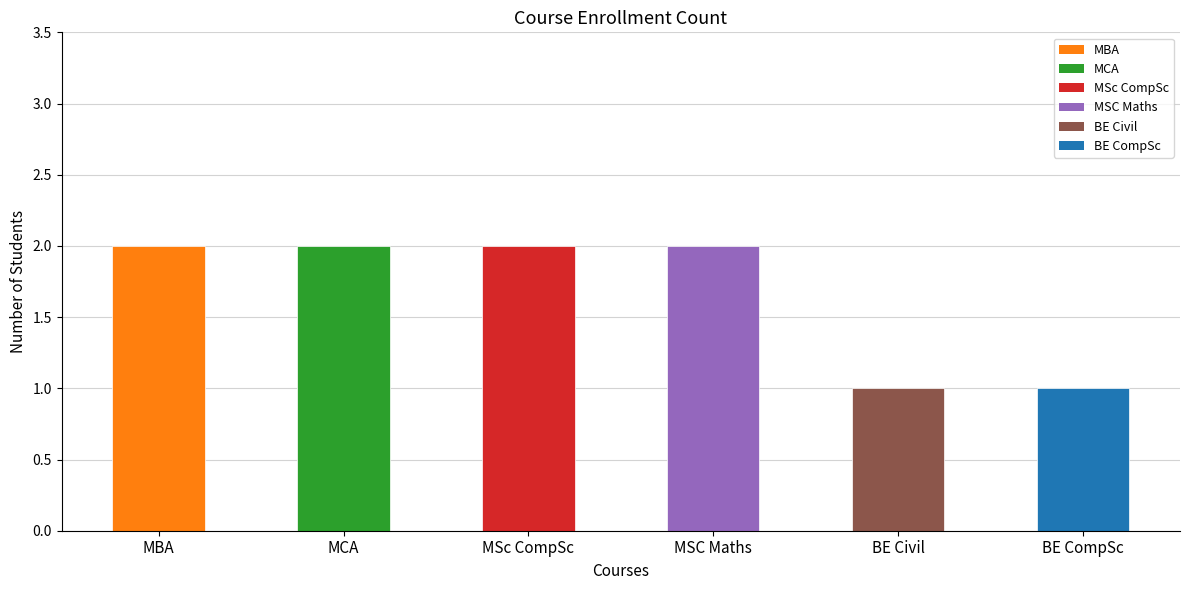

Count the values in the range 1 to 2.

6